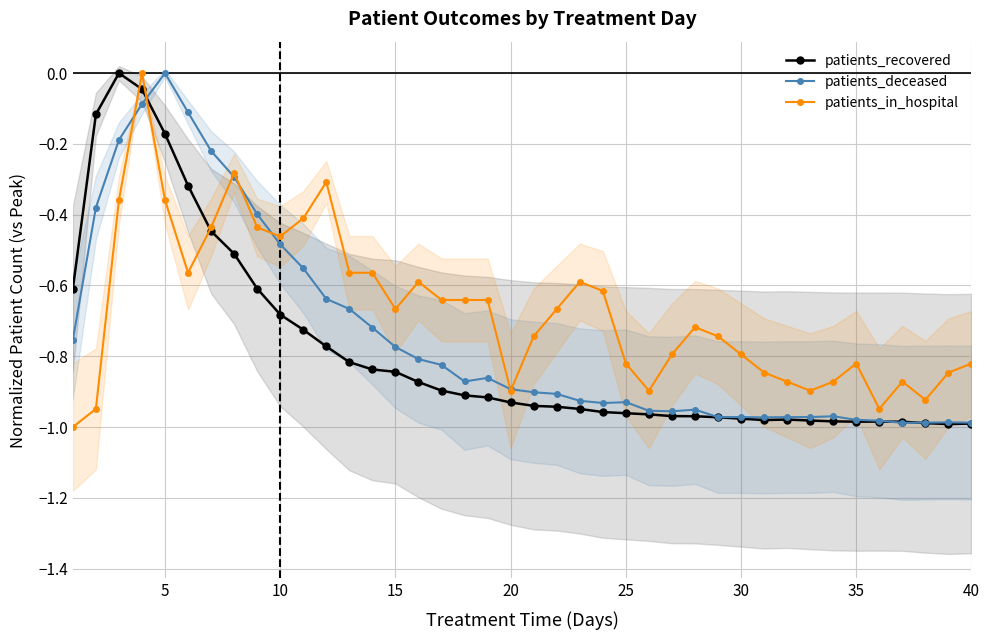

Which series changed the most between 10 and 20?

patients_recovered